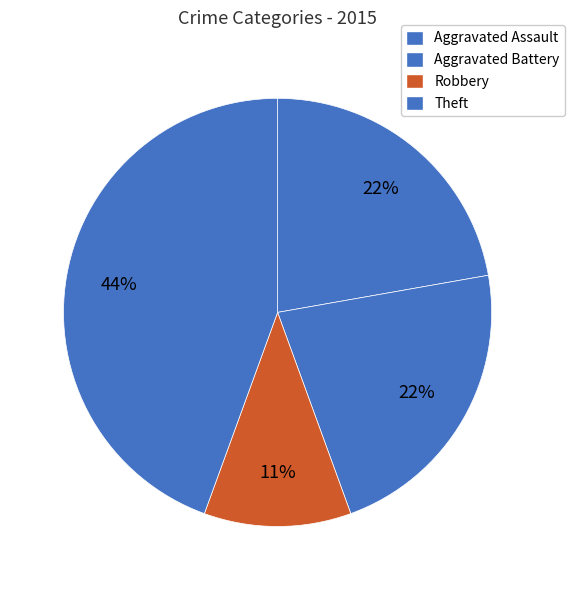

To the nearest percent, what is the difference between the largest and smallest slice percentages?

33%